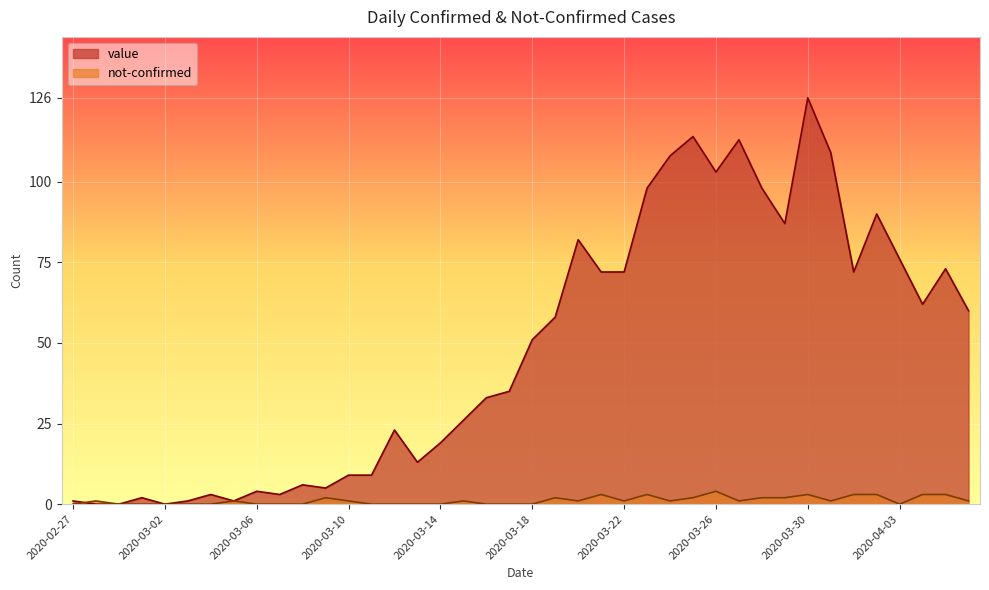

What are all the series names shown in the legend?

value, not-confirmed